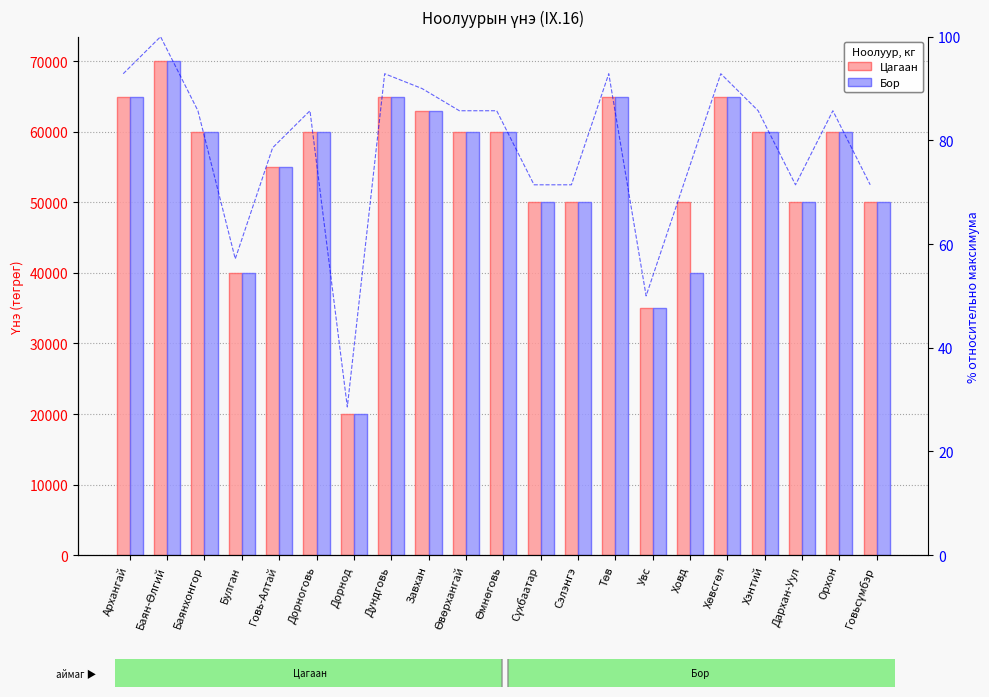

Between Дорноговь and Дундговь, which is larger?

Дундговь